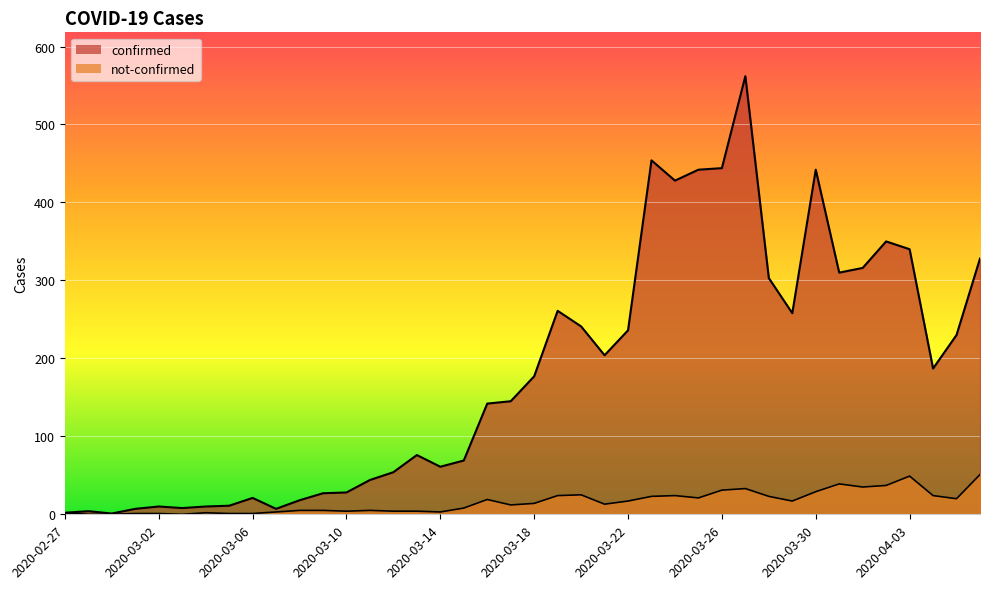

Reading right to left, list all the values displayed in this chart.

confirmed: 328	230	187	340	350	316	310	442	258	303	562	444	442	428	454	236	204	241	261	177	145	142	69	61	76	54	44	28	27	18	7	21	11	10	8	10	7	1	4	2
not-confirmed: 51	20	24	49	37	35	39	29	17	23	33	31	21	24	23	17	13	25	24	14	12	19	8	3	4	4	5	4	5	5	3	1	1	2	0	1	1	0	0	2